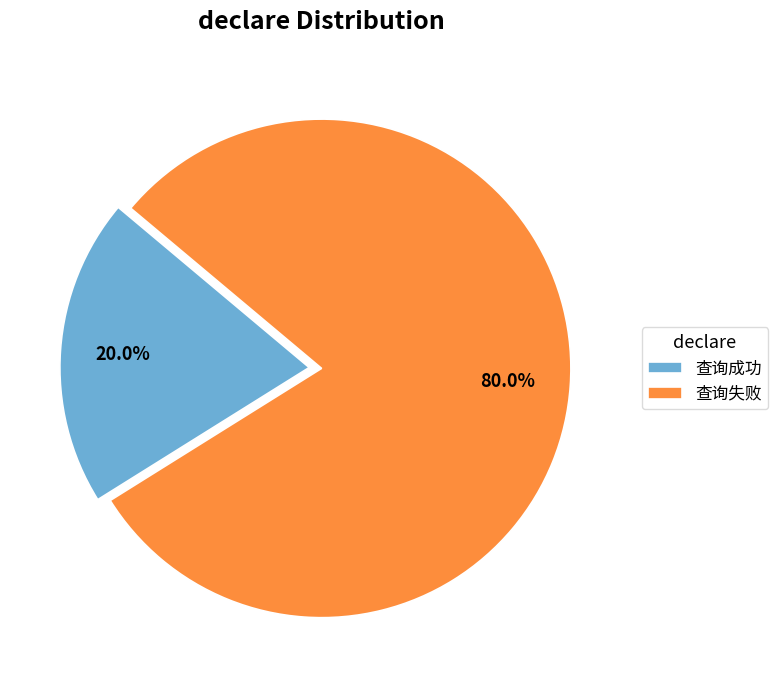

Between 查询成功 and 查询失败, which is larger?

查询失败